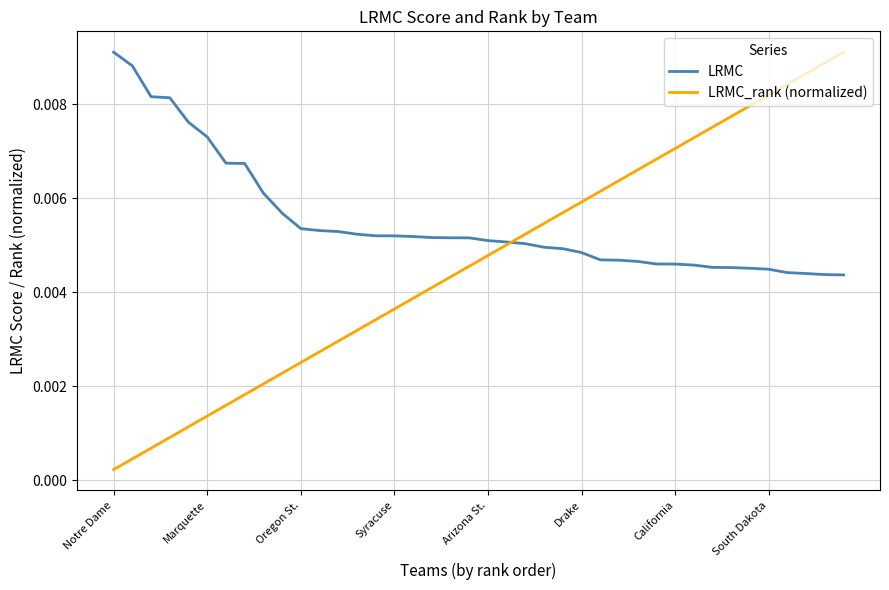

Rank the series by their average value, from lowest to highest.

LRMC_rank (normalized), LRMC